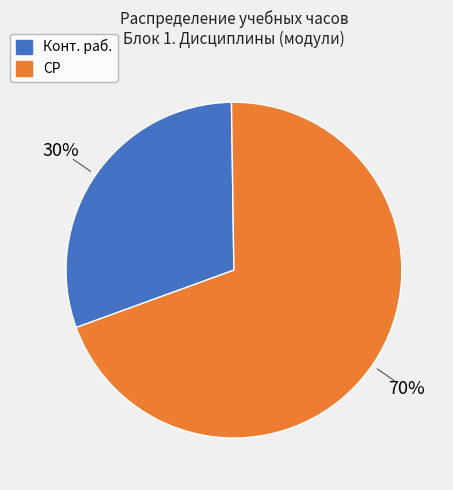

How many slices are in this pie chart?

2